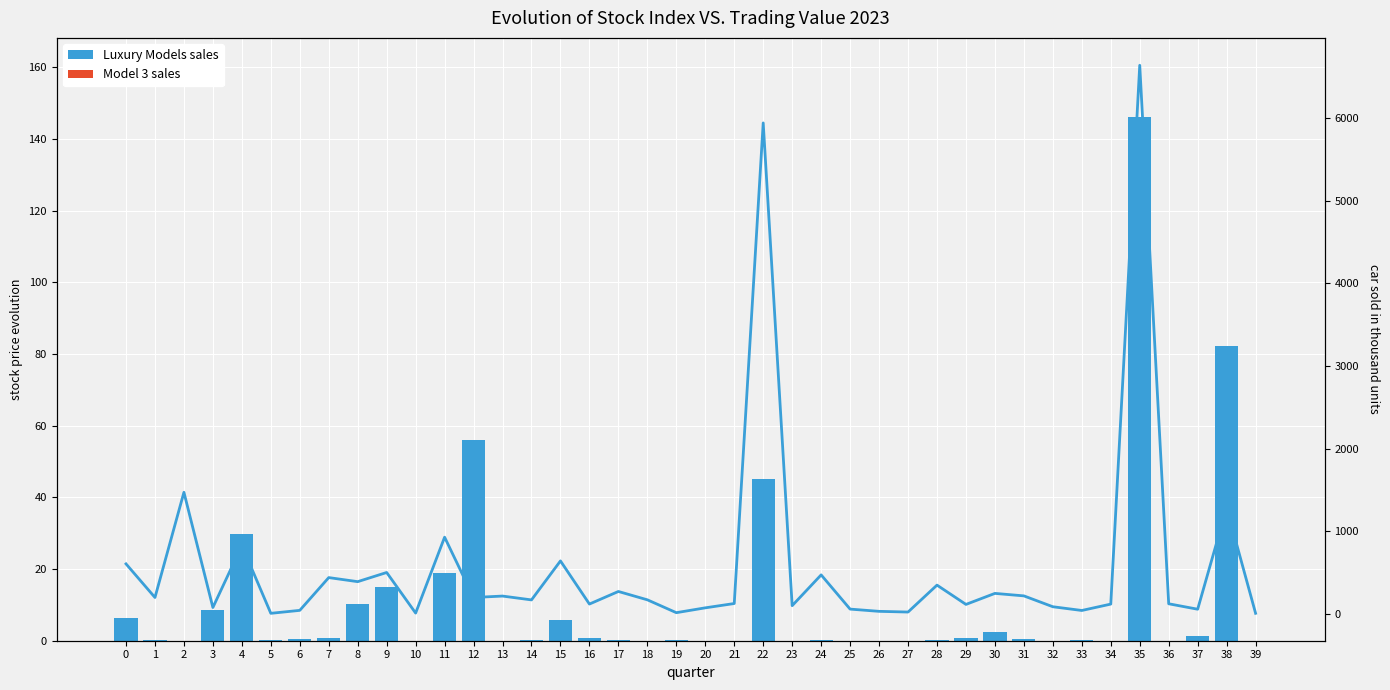

Reading right to left, what are all the values shown in this chart?

Luxury Models sales: 39=0.0	38=82.2	37=1.3	36=0.0	35=146.3	34=0.0	33=0.1	32=0.0	31=0.4	30=2.4	29=0.9	28=0.1	27=0.0	26=0.0	25=0.0	24=0.2	23=0.0	22=45.2	21=0.0	20=0.1	19=0.2	18=0.0	17=0.2	16=0.8	15=5.9	14=0.3	13=0.0	12=55.9	11=18.8	10=0.0	9=15.0	8=10.4	7=0.9	6=0.3	5=0.2	4=29.7	3=8.6	2=0.0	1=0.1	0=6.2
Model 3 sales: 39=0.0	38=0.0	37=0.0	36=0.0	35=0.0	34=0.0	33=0.0	32=0.0	31=0.0	30=0.0	29=0.0	28=0.0	27=0.0	26=0.0	25=0.0	24=0.0	23=0.0	22=0.0	21=0.0	20=0.0	19=0.0	18=0.0	17=0.0	16=0.0	15=0.0	14=0.0	13=0.0	12=0.0	11=0.0	10=0.0	9=0.0	8=0.0	7=0.0	6=0.0	5=0.0	4=0.0	3=0.0	2=0.0	1=0.0	0=0.0